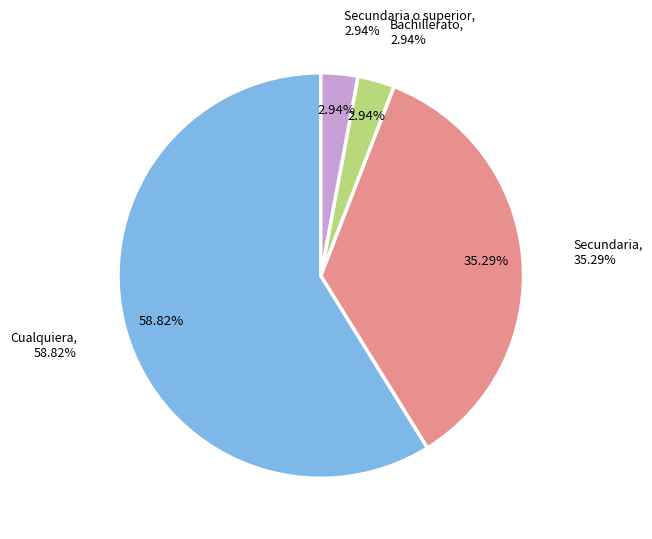

Does Secundaria o superior account for over 50% of the chart?

No